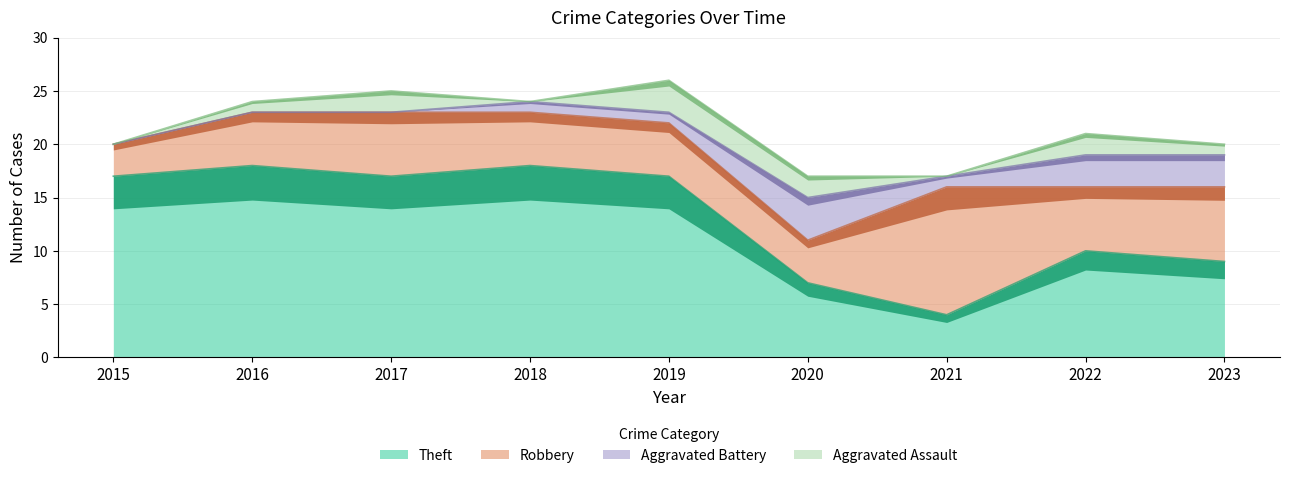

What is the total value across all series at 2020?

17